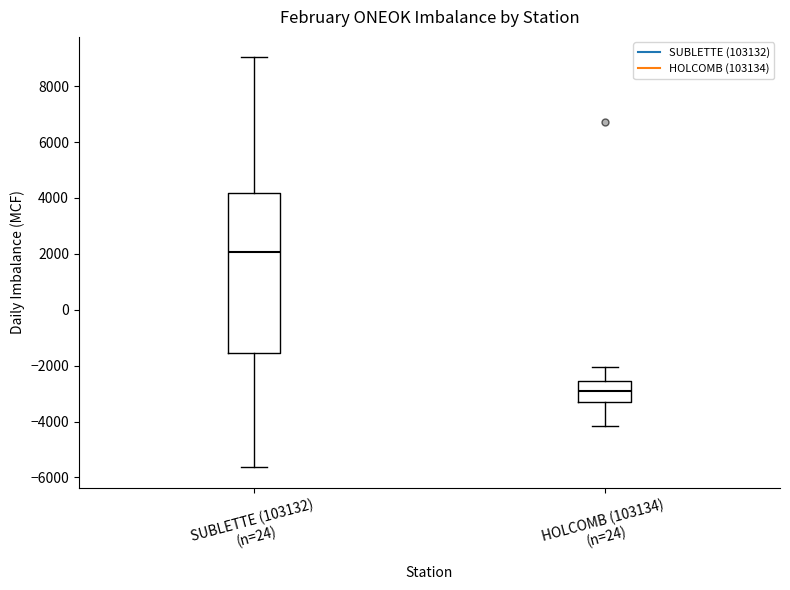

Reading left to right, transcribe this box plot: for each box, give where its median line is, the range the box spans, and where its two whiskers end, as read against the y-axis. The values are not printed on the chart, so give them approximately, as read against the axis.

SUBLETTE (103132) (n=24): median 2000, box -1600 to 4200, whiskers -5600 to 9000
HOLCOMB (103134) (n=24): median -3000, box -3200 to -2600, whiskers -4200 to -2000